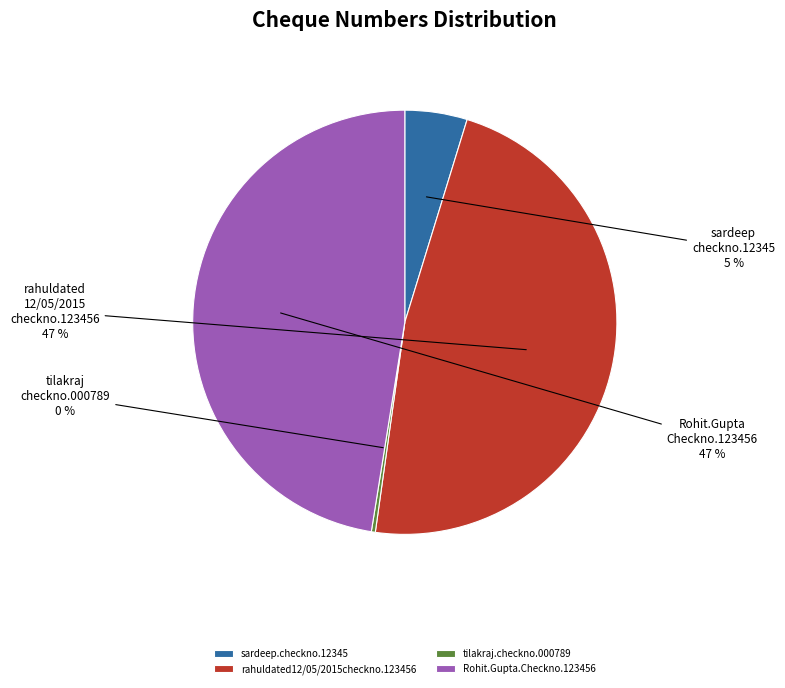

Count the number of slices in the pie.

4